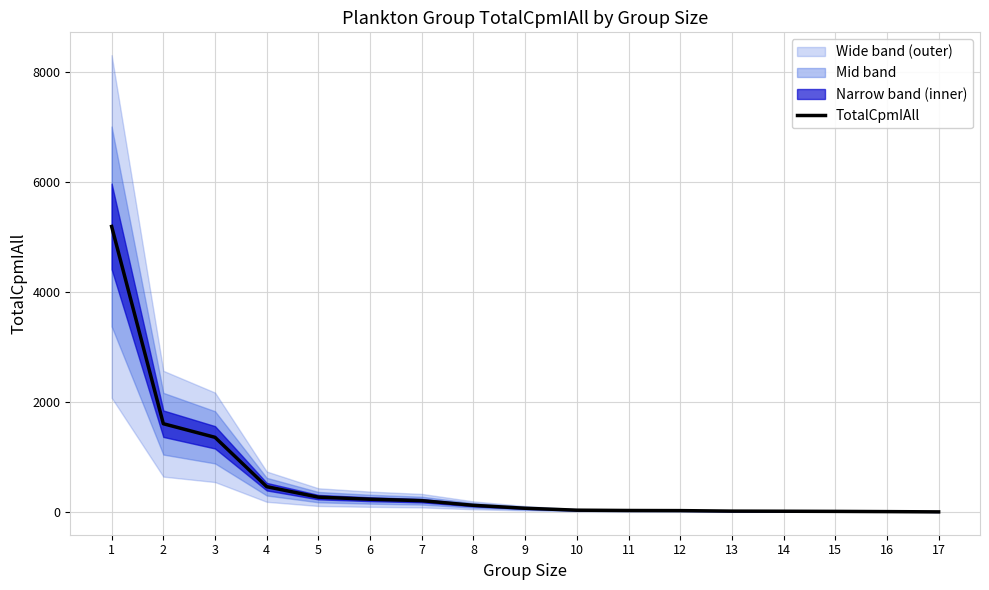

Which category has the lowest value across all series?

17